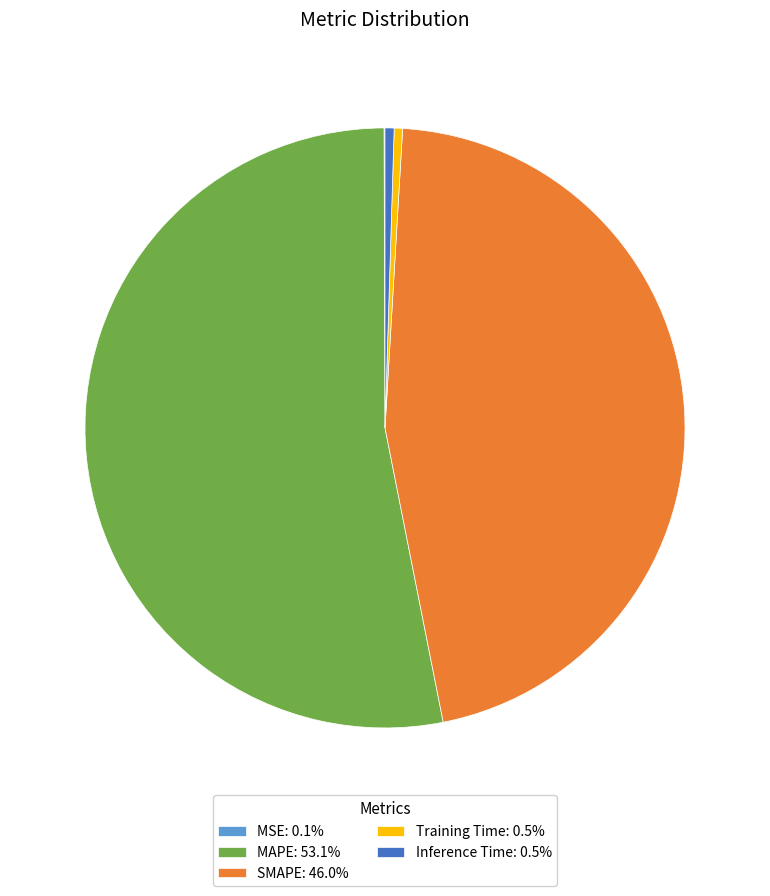

Is there any slice that represents more than half of the pie?

Yes